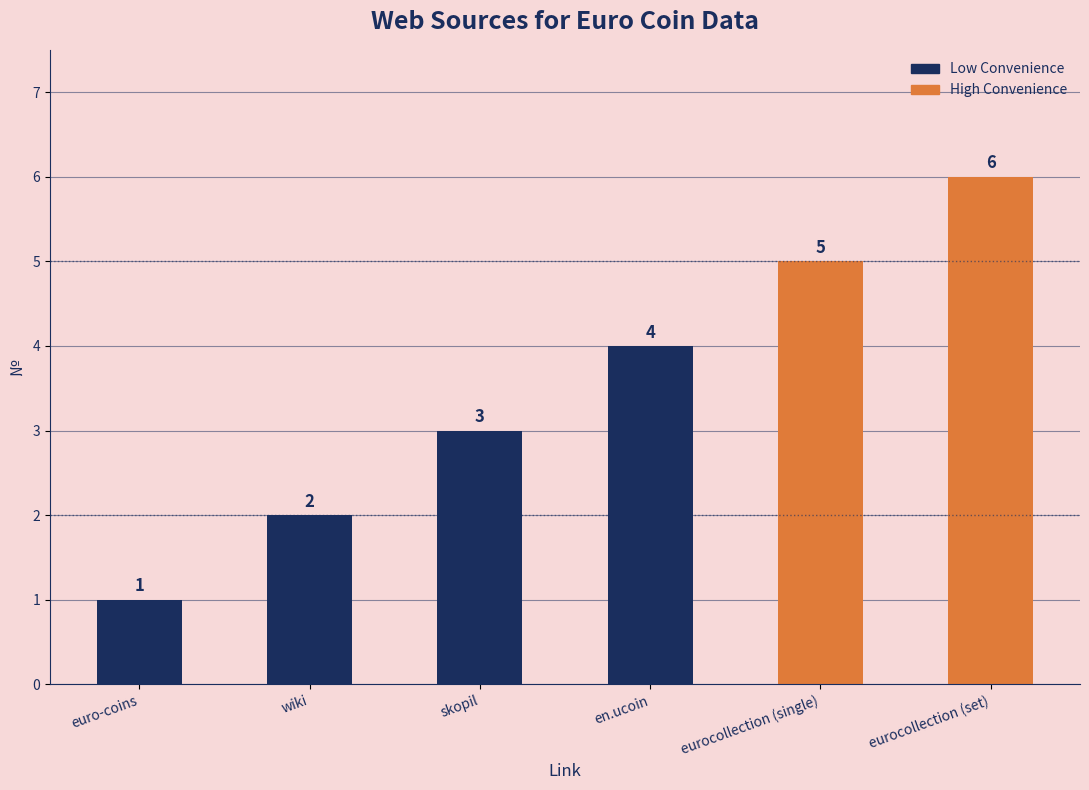

Are the bars grouped side by side (vs. stacked)?

No